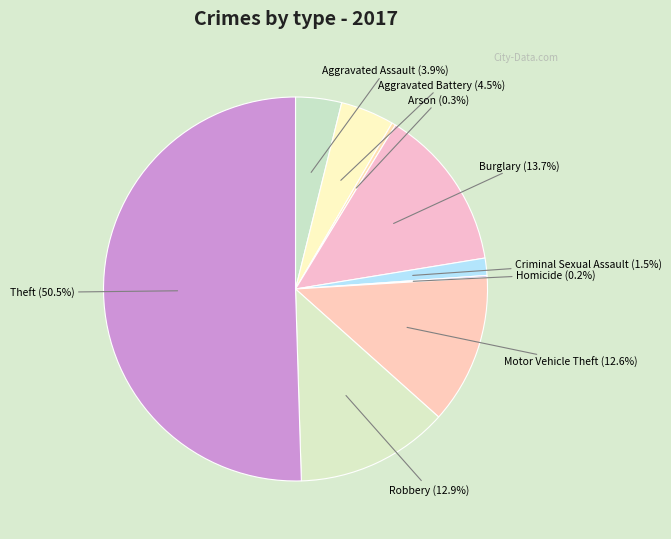

Which category accounts for the majority?

Theft